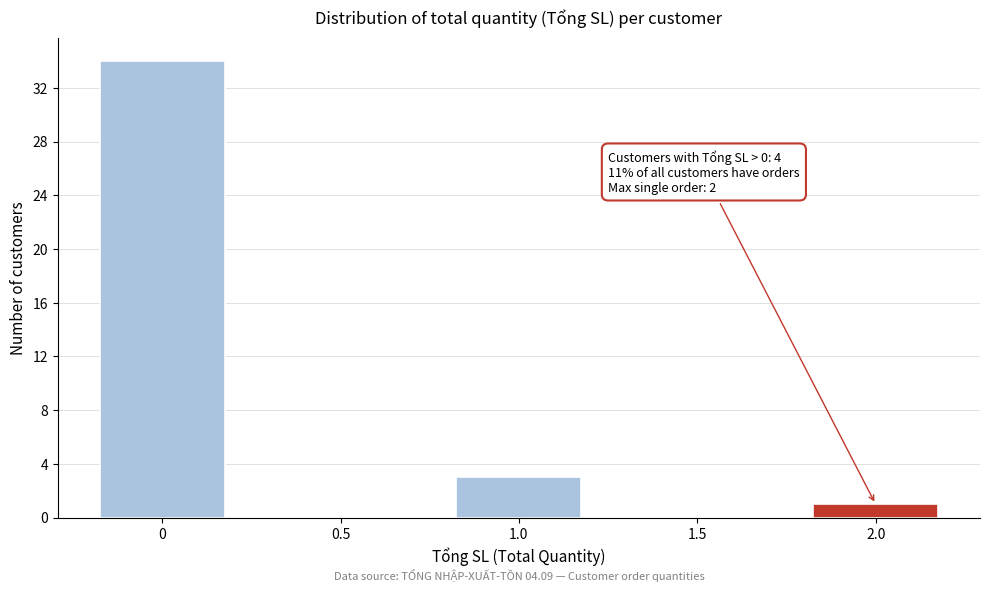

Reading left to right, what are all the values shown in this chart?

0=34	0.5=0	1.0=3	1.5=0	2.0=1